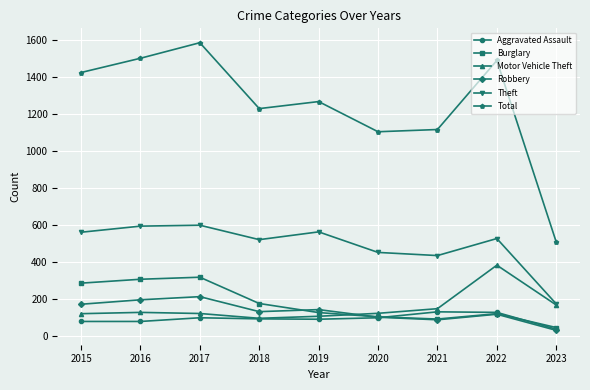

What is the highest value of the Total series?

1585